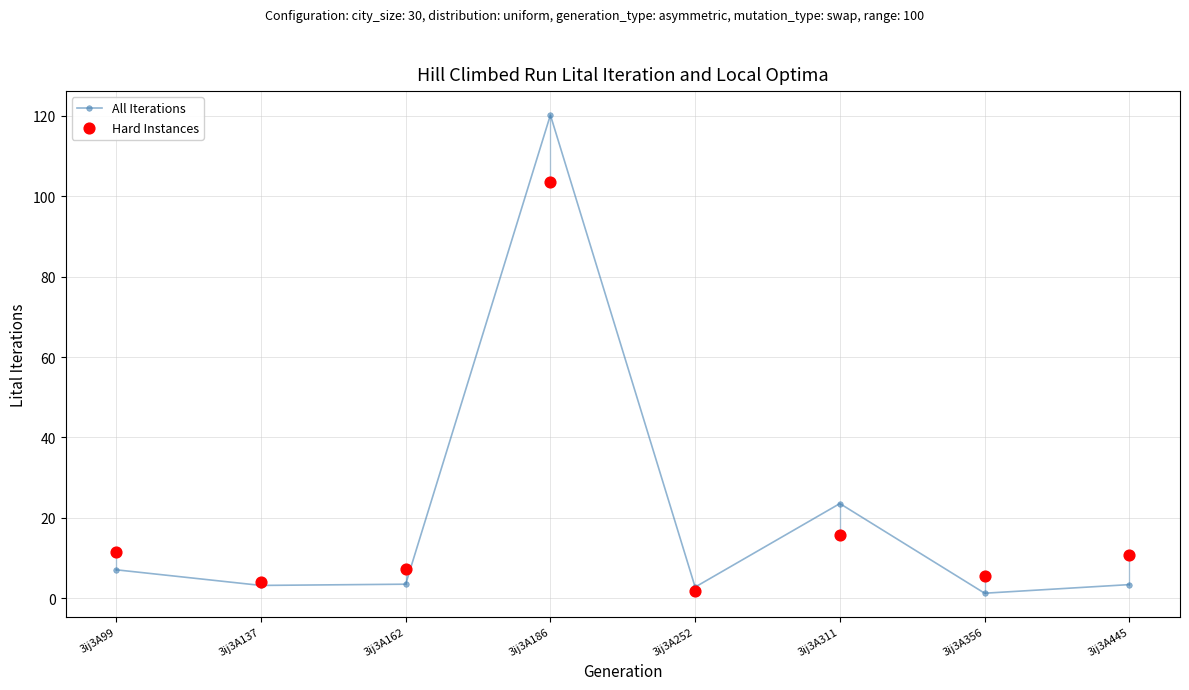

What are all the series names shown in the legend?

All Iterations, Hard Instances